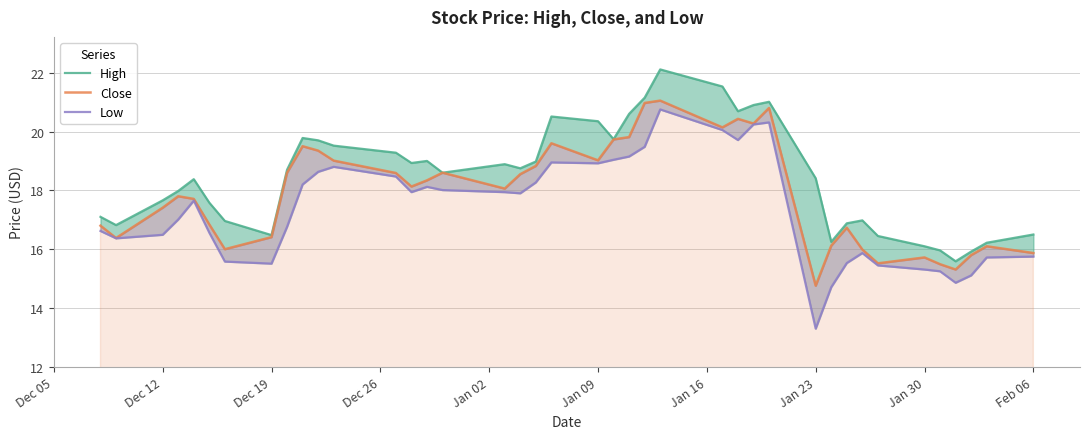

What is the value of the Low point at the 19th from the left?

18.3